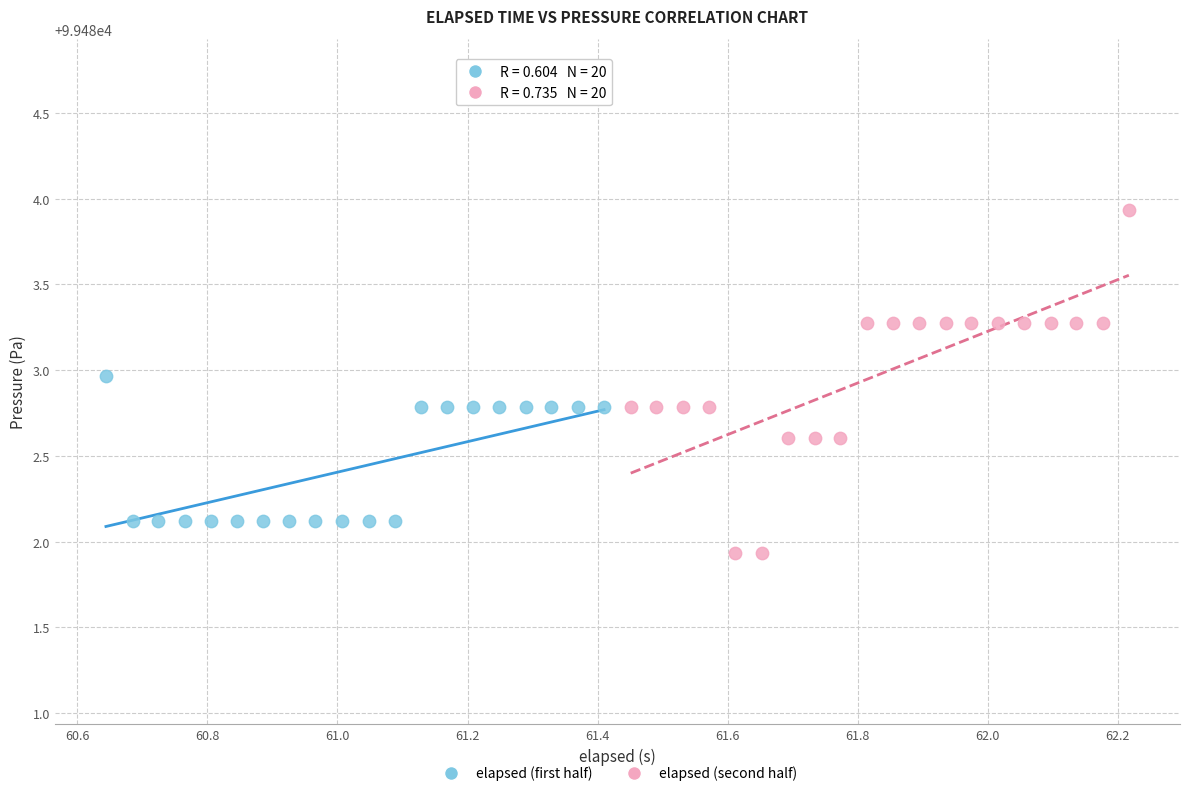

Which series contains the lowest Y value?

elapsed (second half)